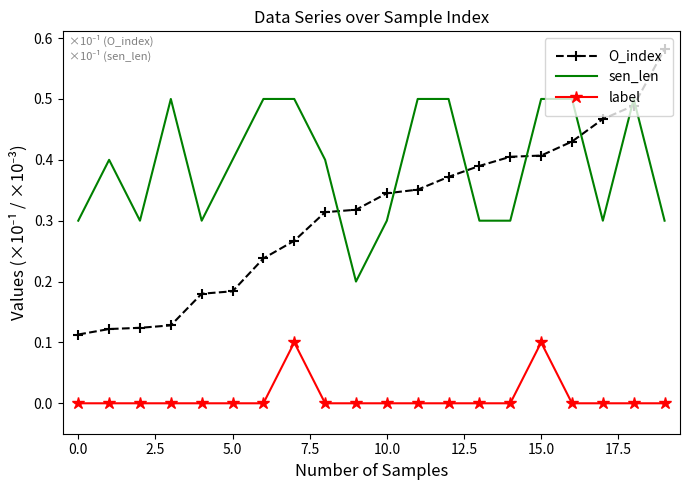

Which series has the largest total across all categories?

sen_len